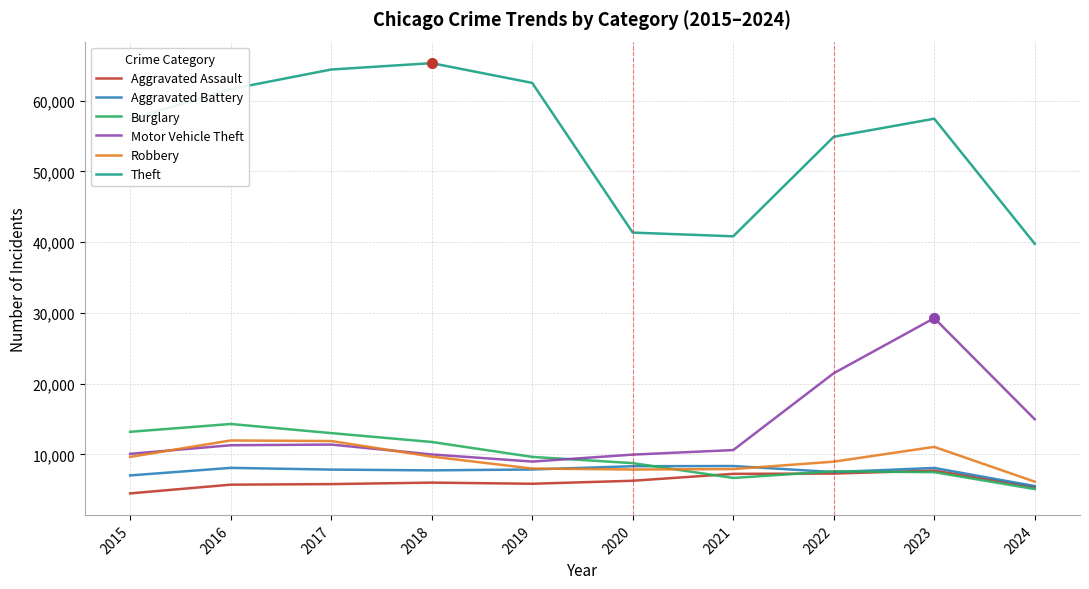

What is the minimum value shown in the chart?

4480